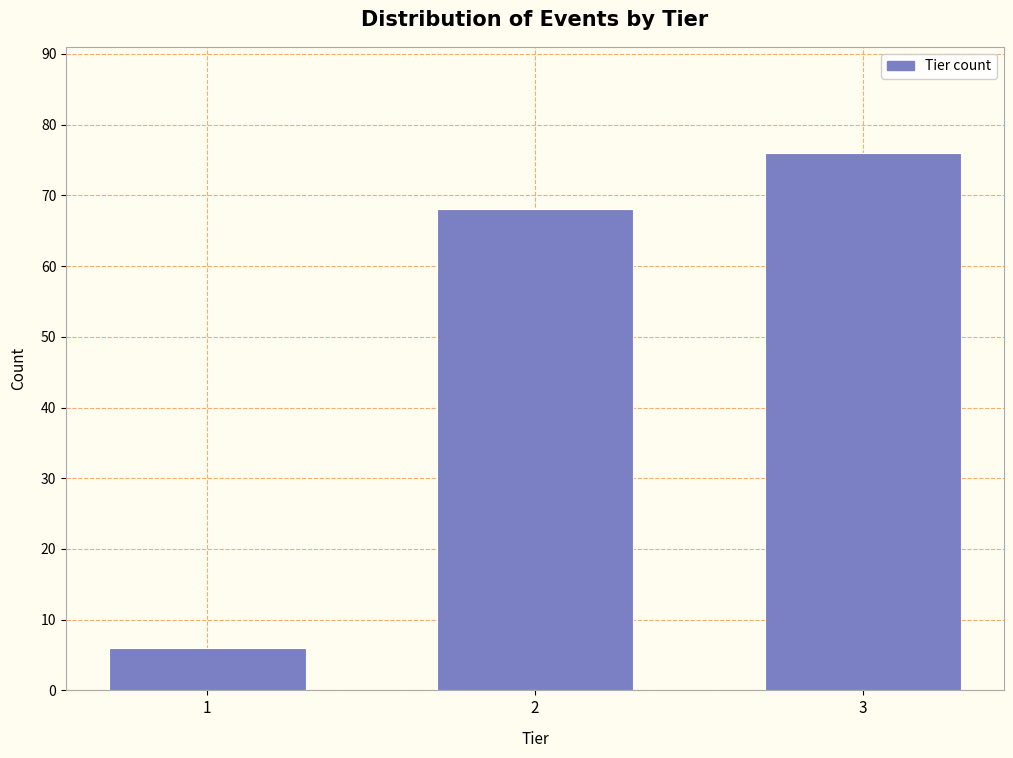

Reading left to right, transcribe all the data shown in this chart.

6	68	76